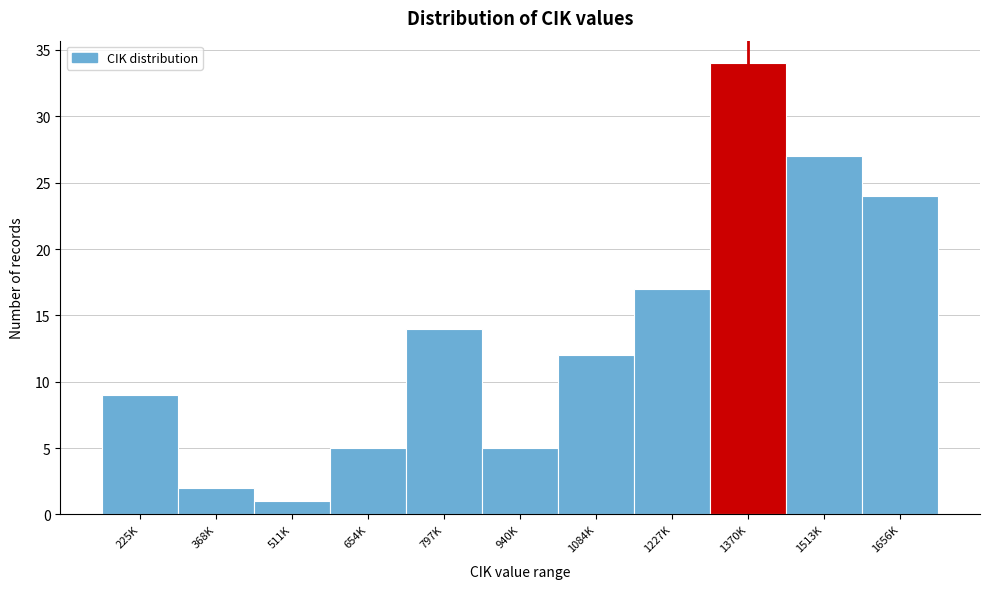

Reading left to right, transcribe all the data shown in this chart.

9	2	1	5	14	5	12	17	34	27	24